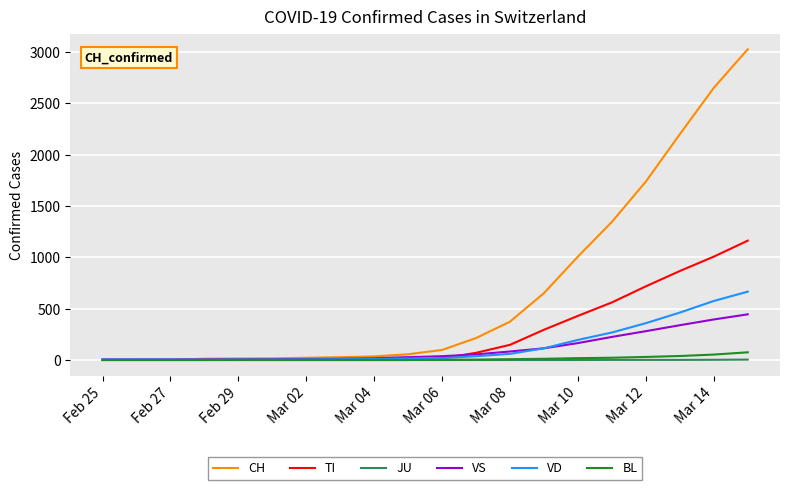

What is the highest value of the VS series?

445